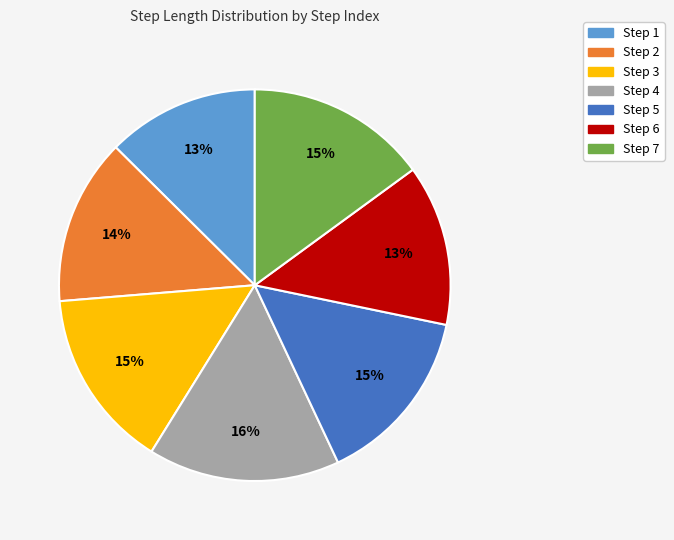

Is there any slice that represents more than half of the pie?

No